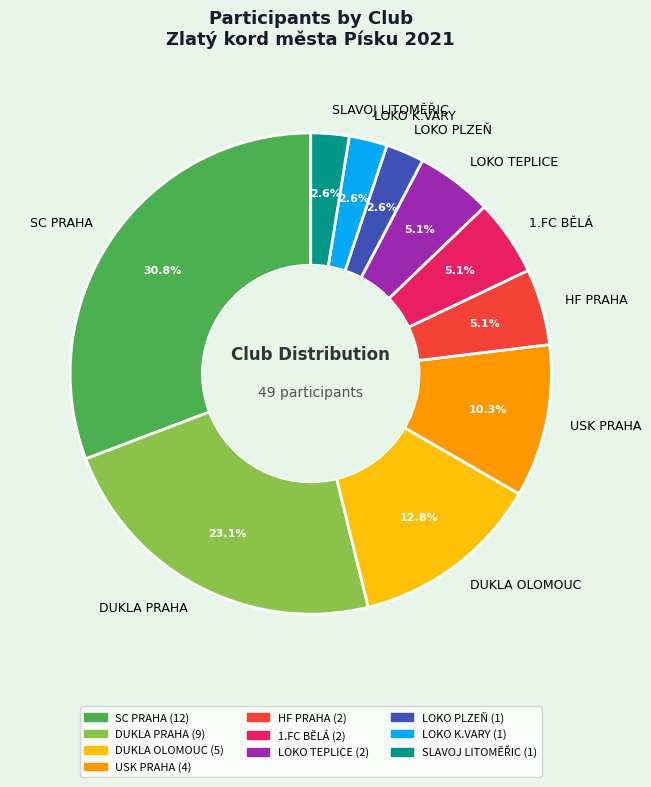

What is the largest slice in the pie chart?

SC PRAHA